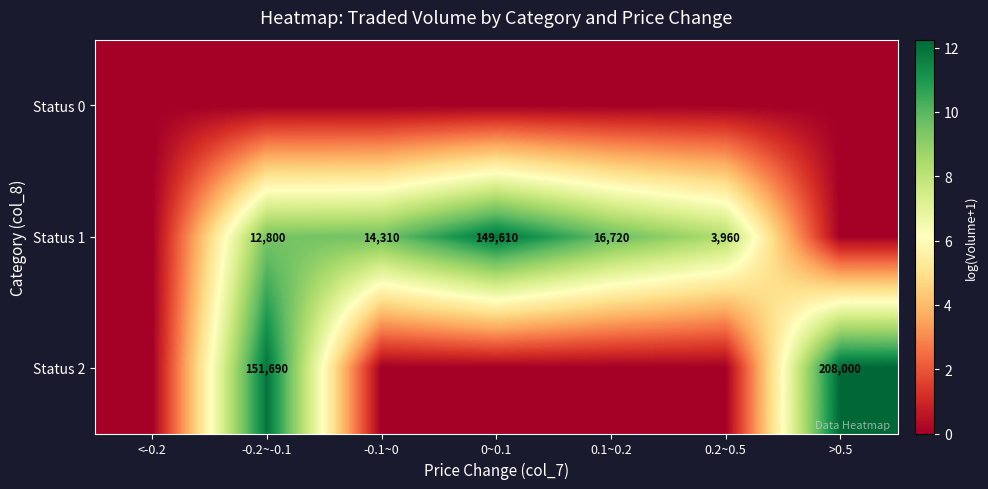

The value of Status 2 at -0.2~-0.1 is 151690. True or false?

True